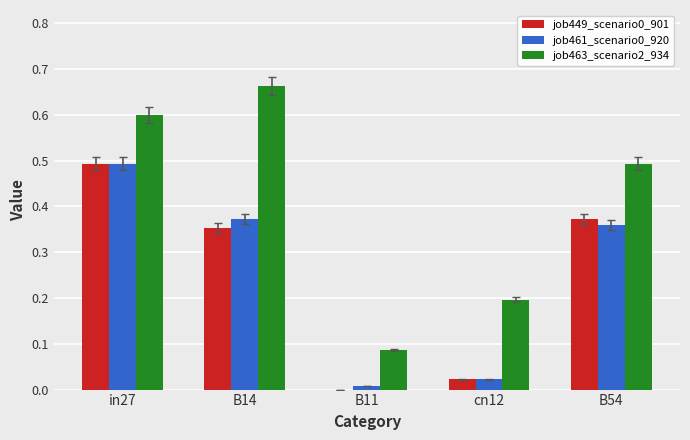

Which series has the largest total across all categories?

job463_scenario2_934